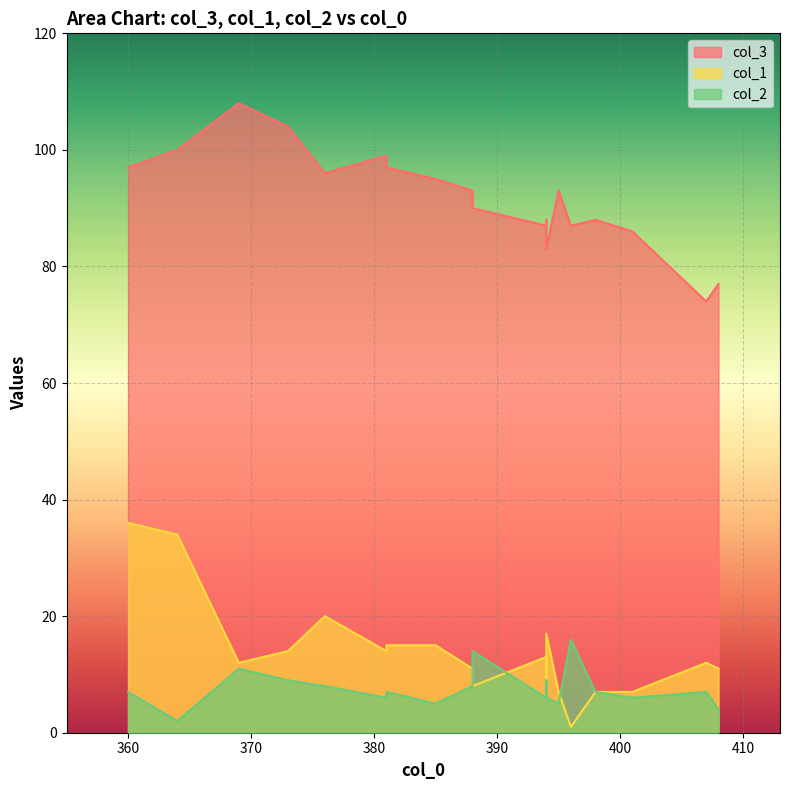

At which category is the sum across all series the highest?

360